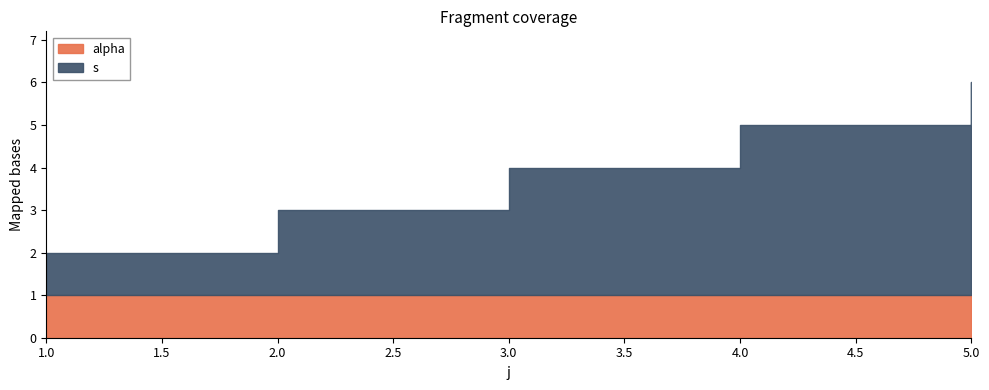

What is the greatest value displayed?

5